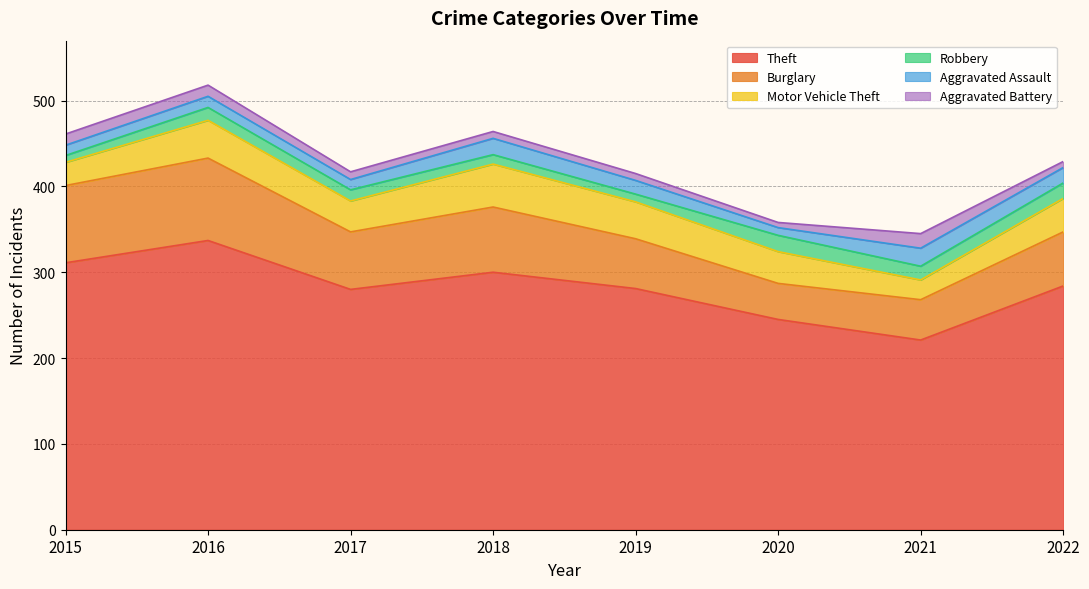

Between 2020 and 2019, which is larger?

2019